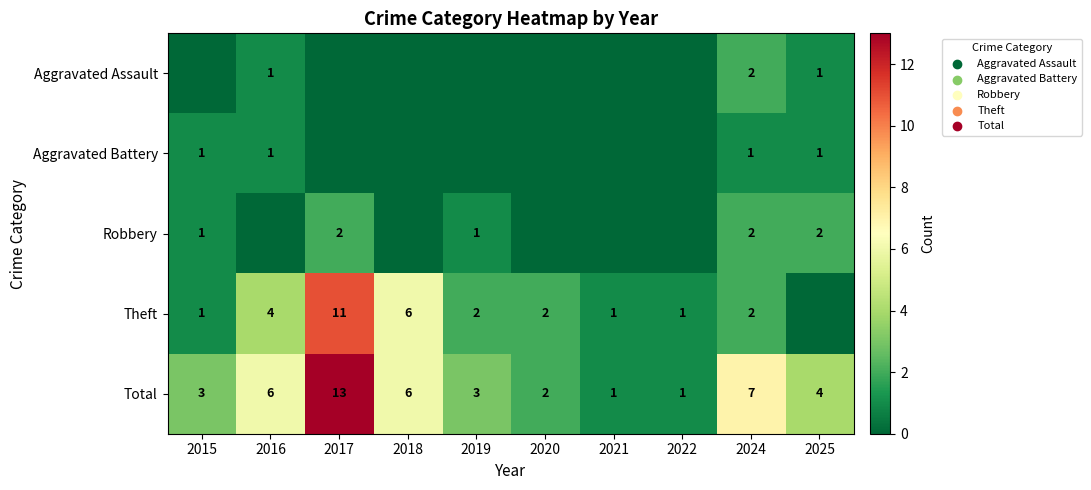

Is it true that Aggravated Battery equals 1 at 2016?

True